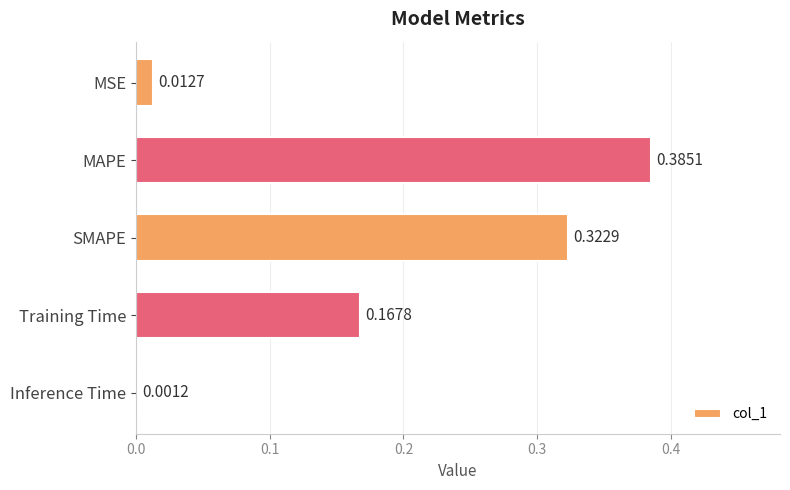

Where is the data nearest to the value 0?

Inference Time